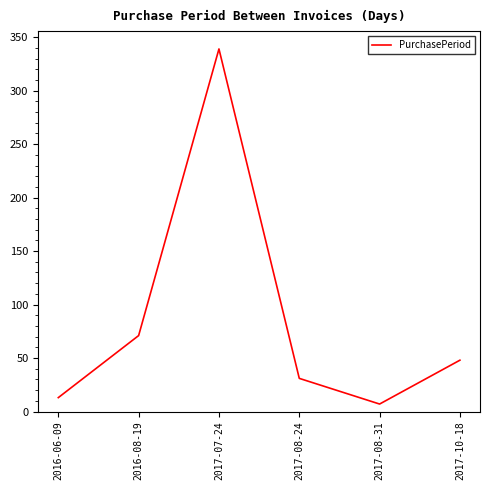

What is the difference between the values at 2016-08-19 and 2017-07-24?

268